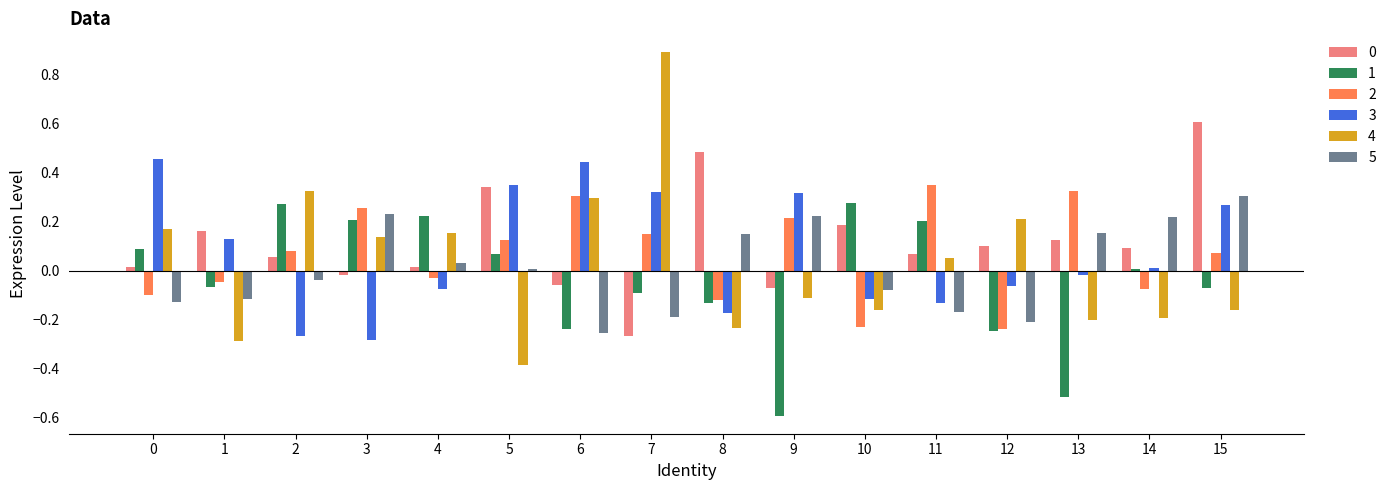

What is the difference between the highest and lowest values at 15?

0.8